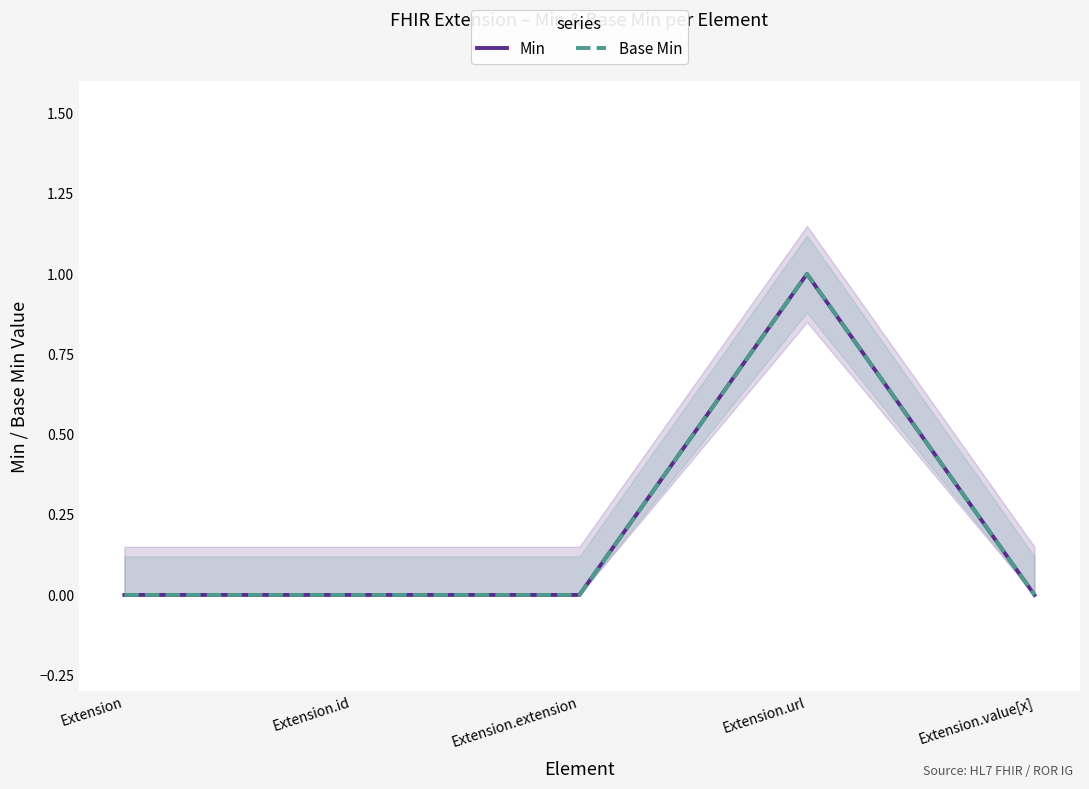

Count the Min values in the range 0 to 1.

5